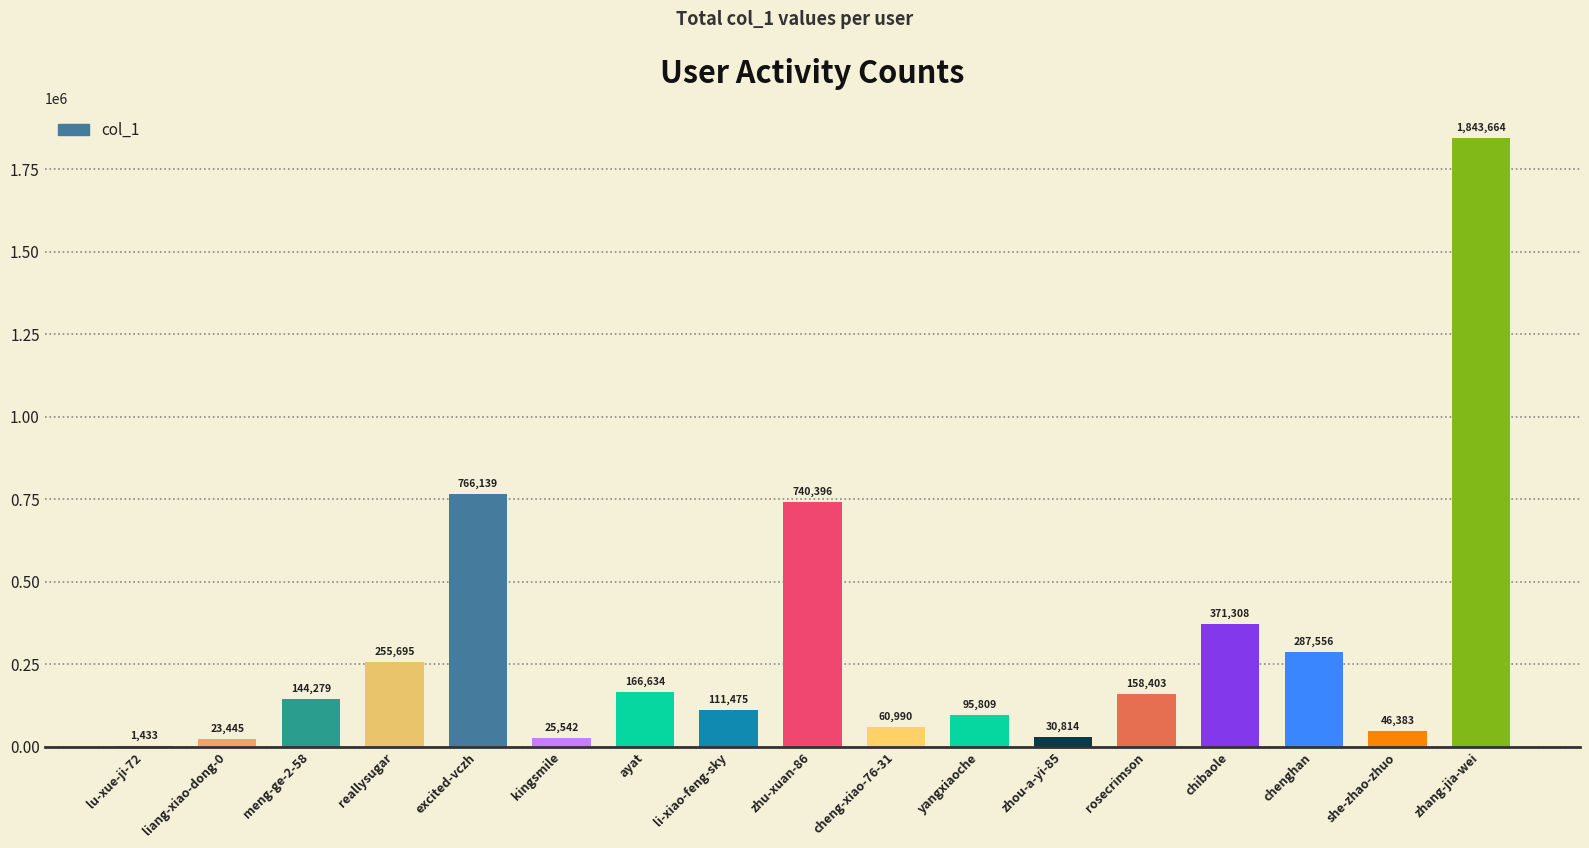

What is the greatest value displayed?

1843664